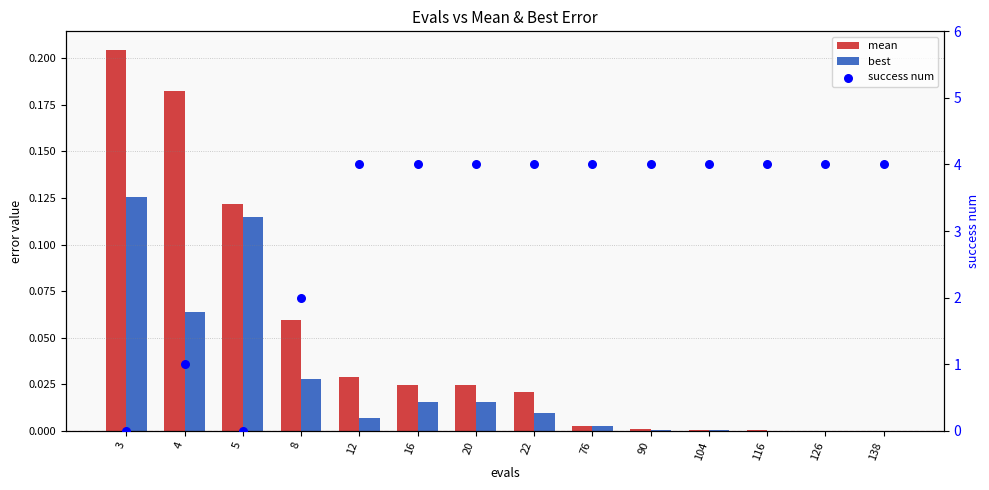

Which series has the largest Y range (max minus min)?

success num